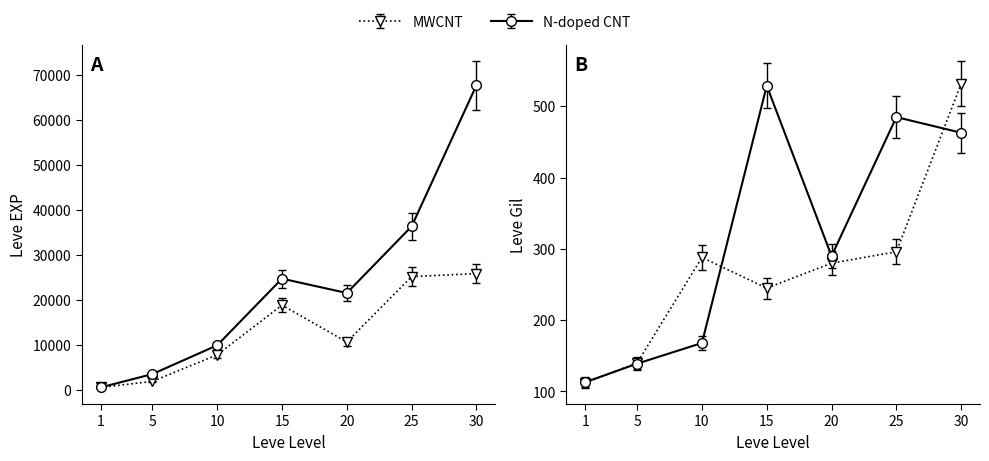

At which label does Leve Gil reach its minimum?

1